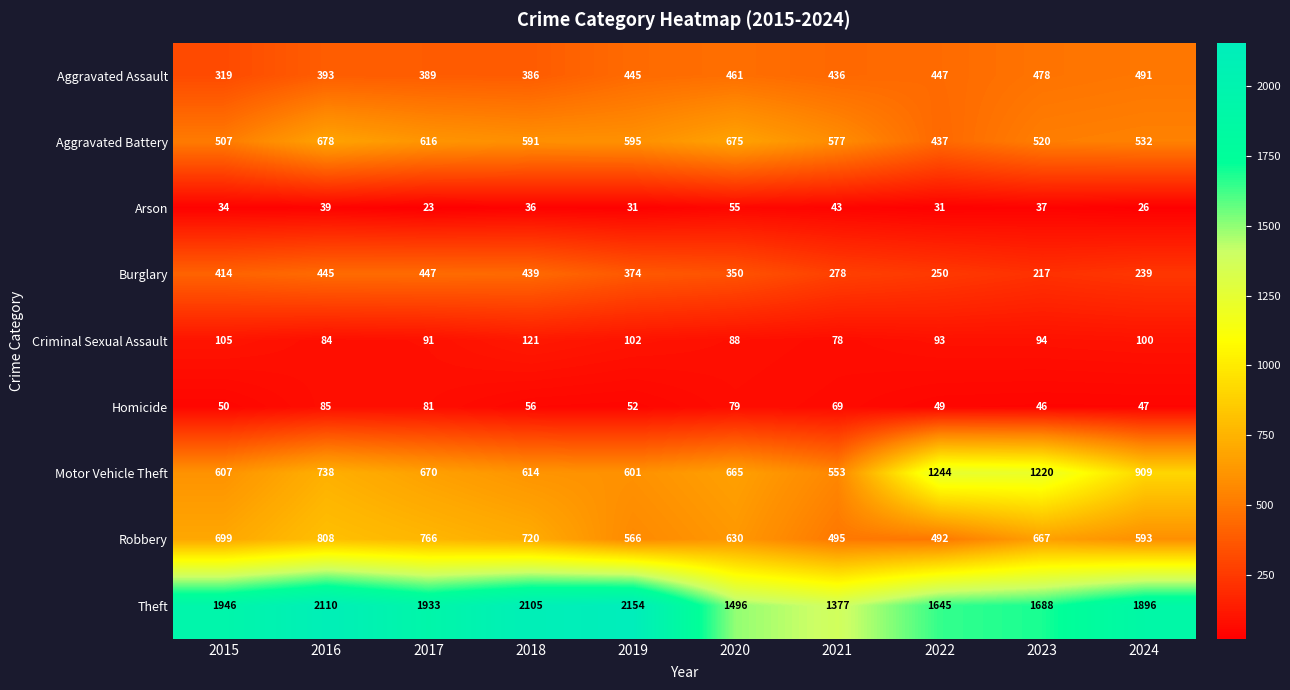

What is the sum of all Homicide values?

614